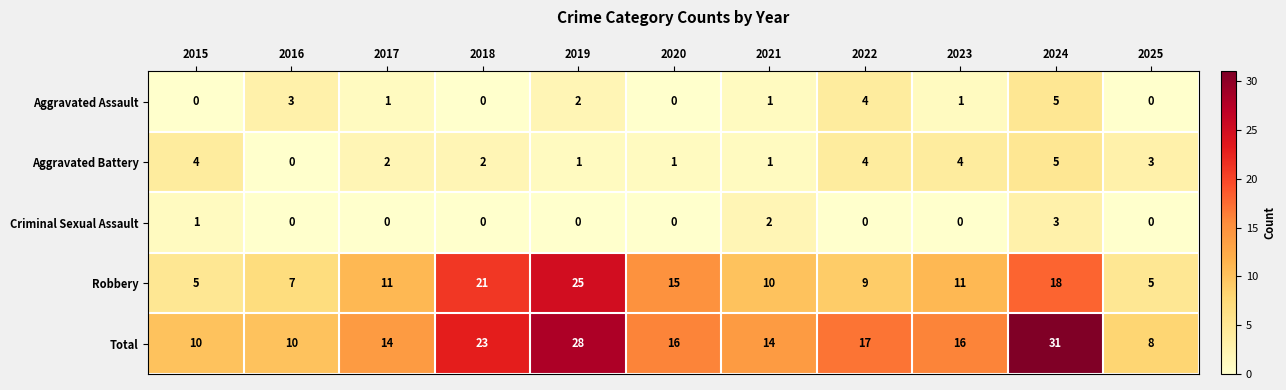

True or false: Robbery has a value of 18 at 2024.

True